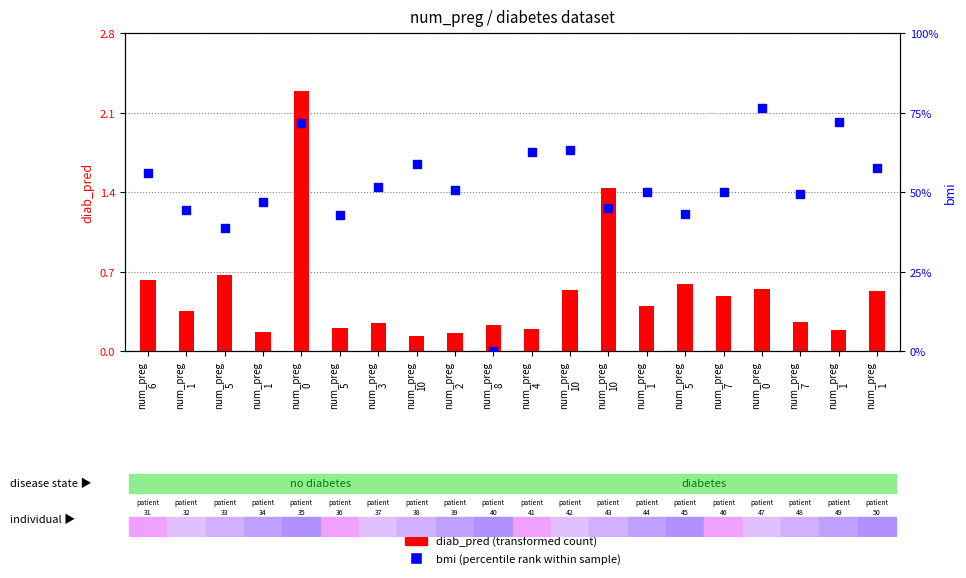

Which series reaches the maximum Y coordinate?

bmi